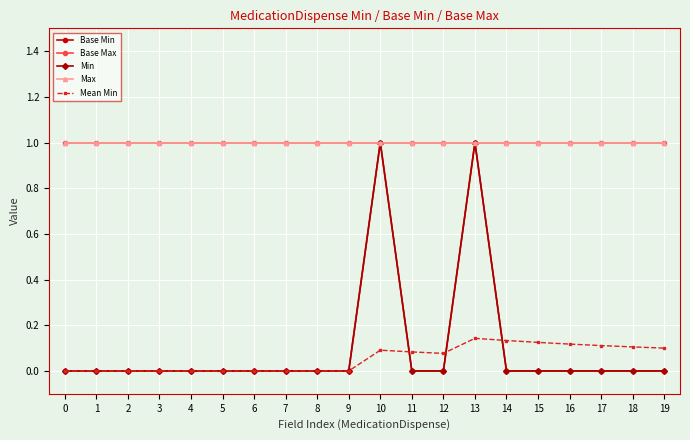

How many times do Base Min and Mean Min cross each other?

3